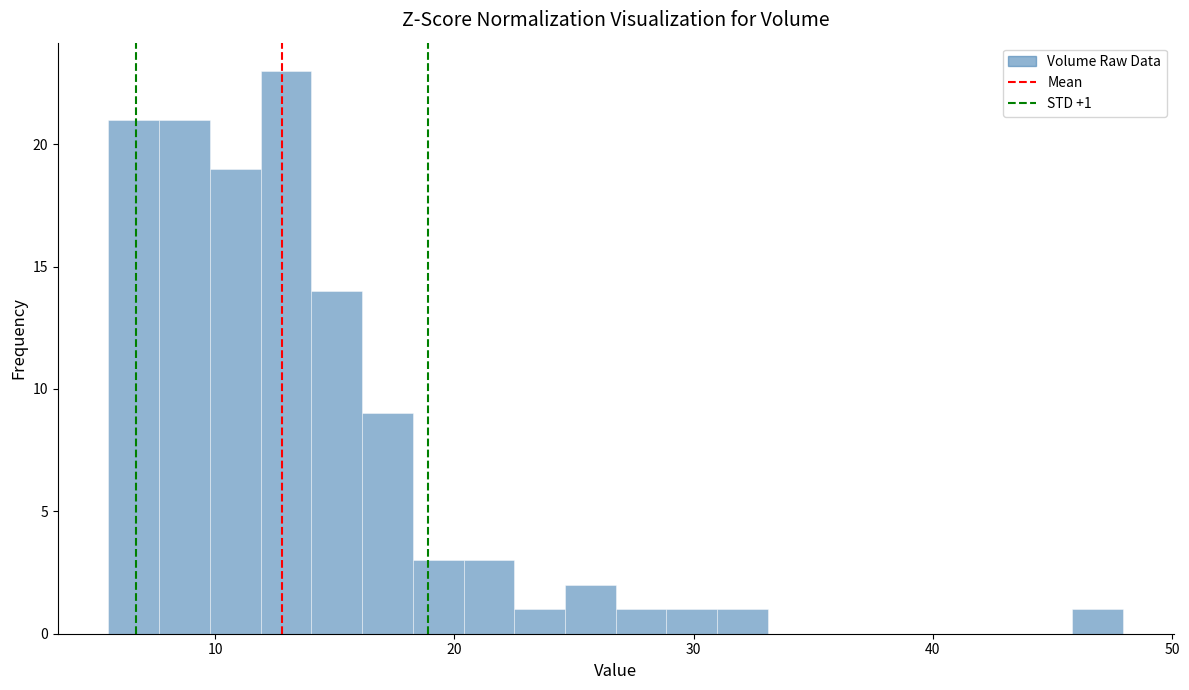

Read against the x-axis, roughly where is the centre of the tallest bar?

13